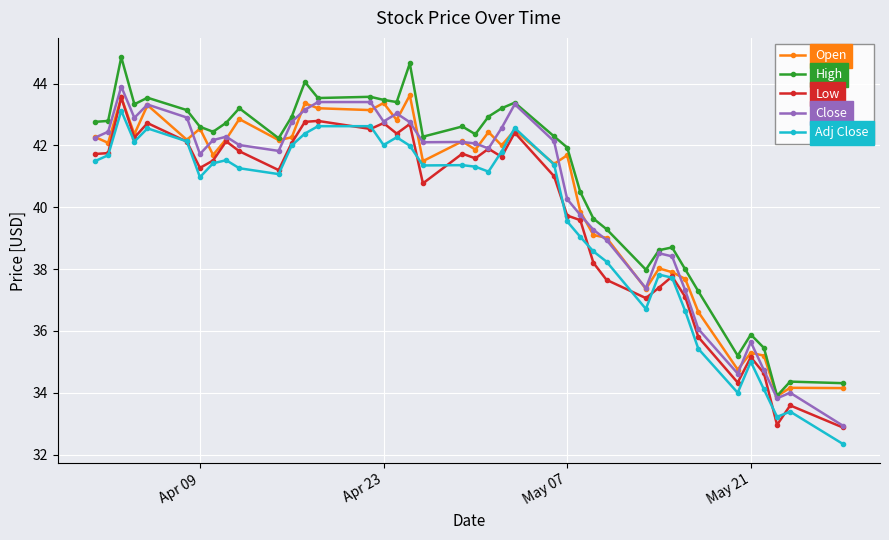

What is the maximum value shown in the chart?

44.9